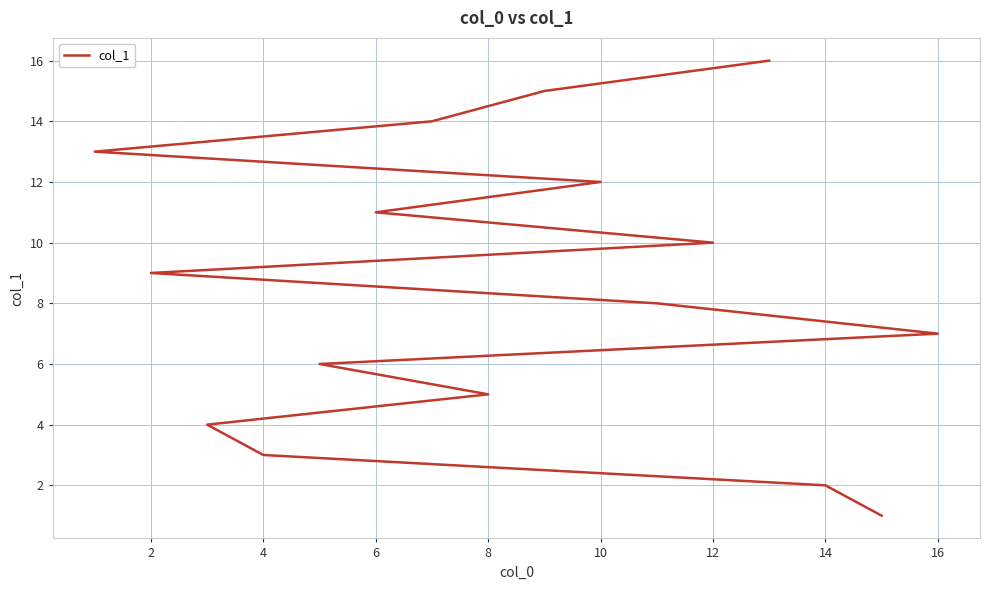

How many data points are above 9?

7